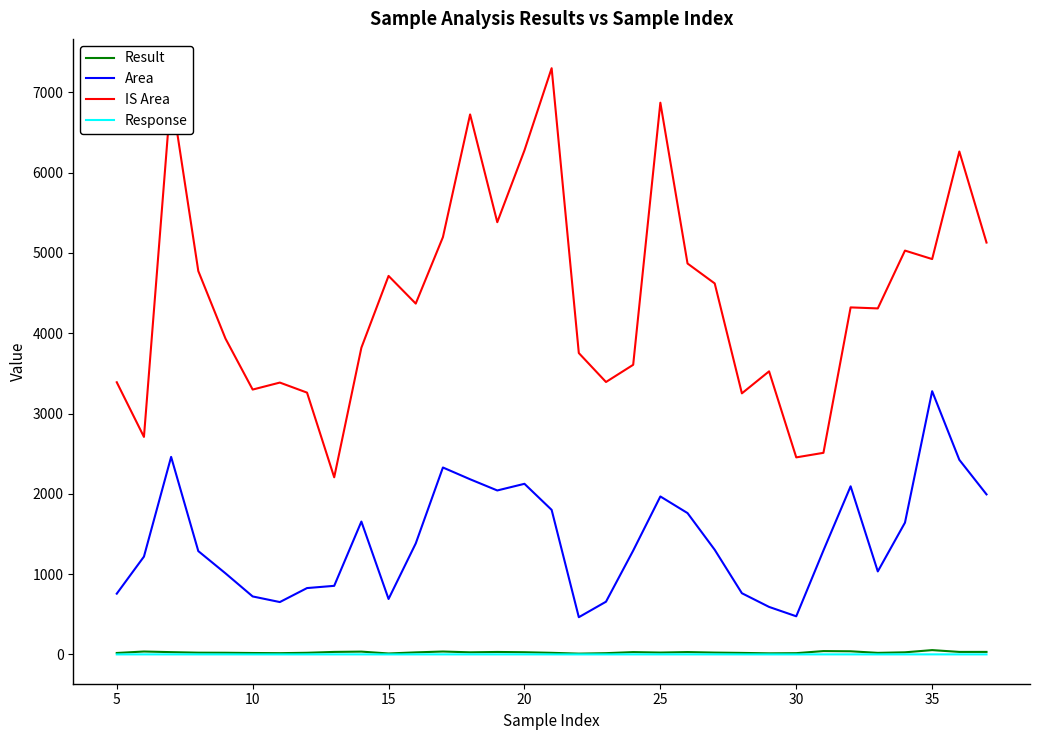

What are all the series names shown in the legend?

Result, Area, IS Area, Response